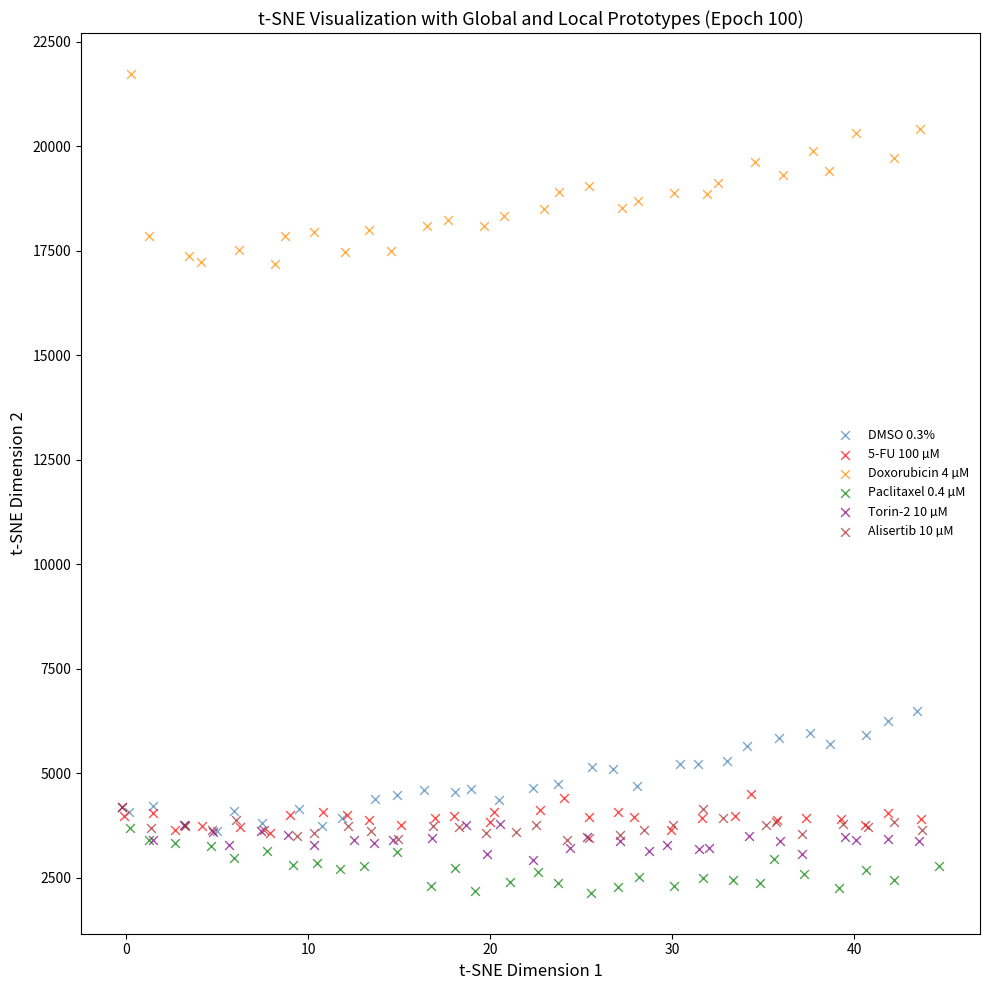

Which series reaches the maximum Y coordinate?

Doxorubicin 4 µM